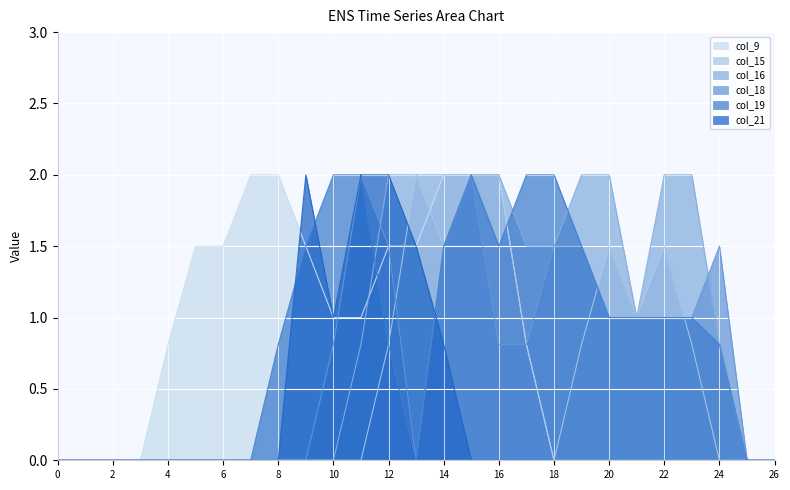

At which category does col_18 reach its first local valley?

13